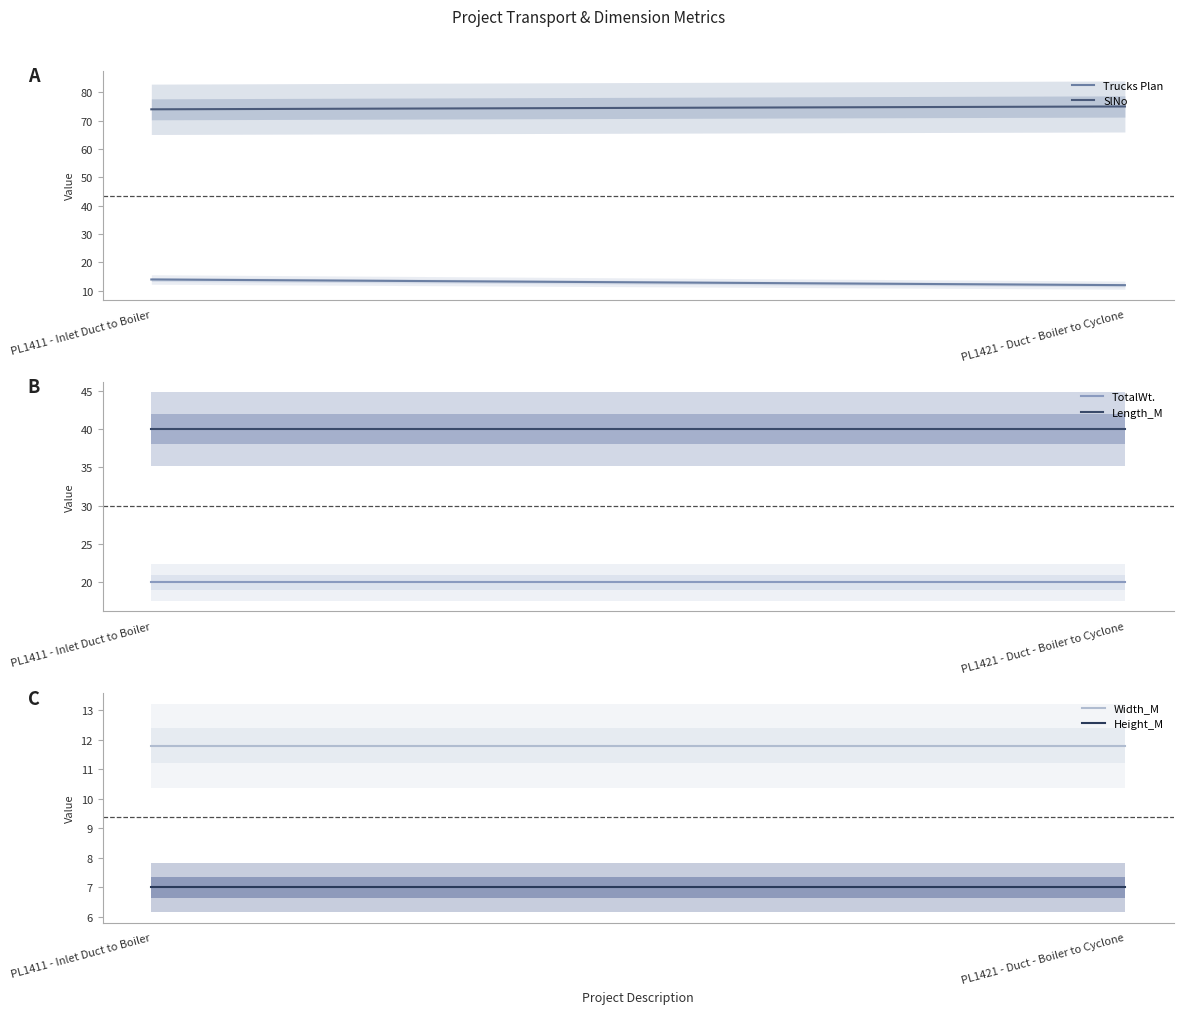

What is the spread (max minus min) of values at PL1411 - Inlet Duct to Boiler?

67.0